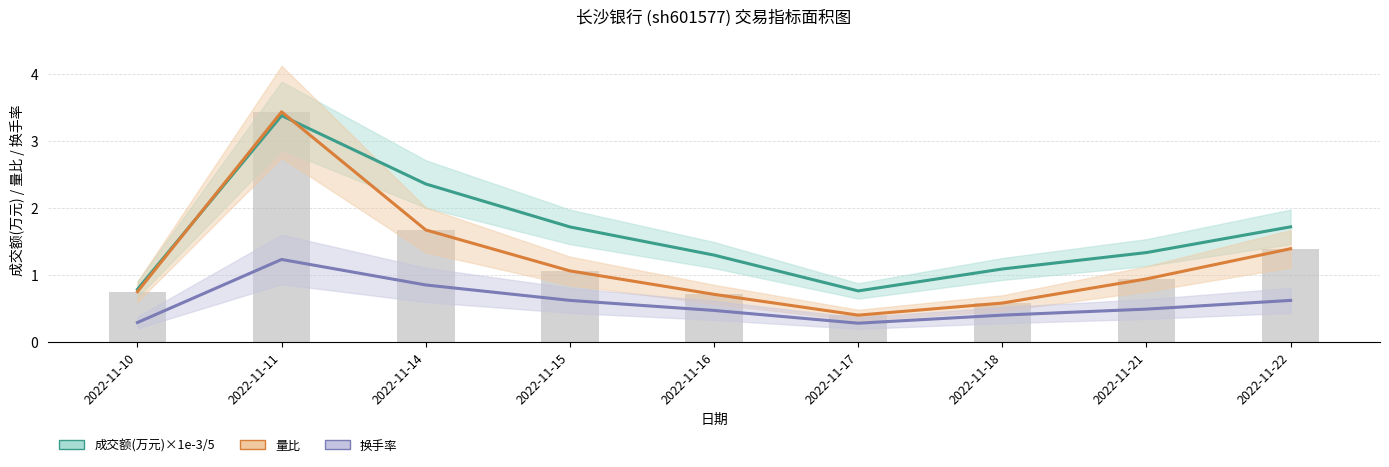

What value does the 成交额(万元)×1e-3/5 series have at 2022-11-16?

1.3